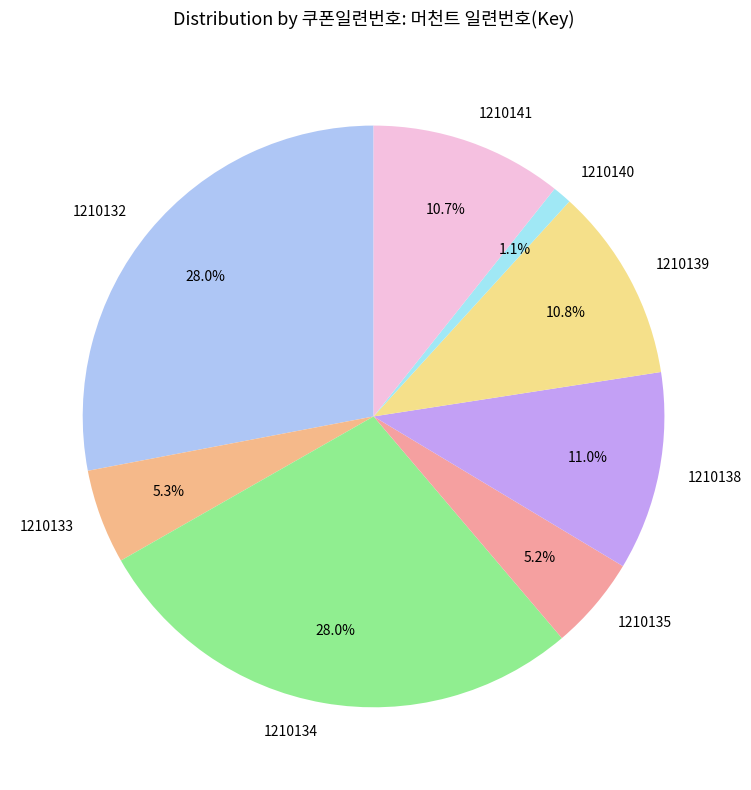

Which category has the smallest portion of the pie?

1210140